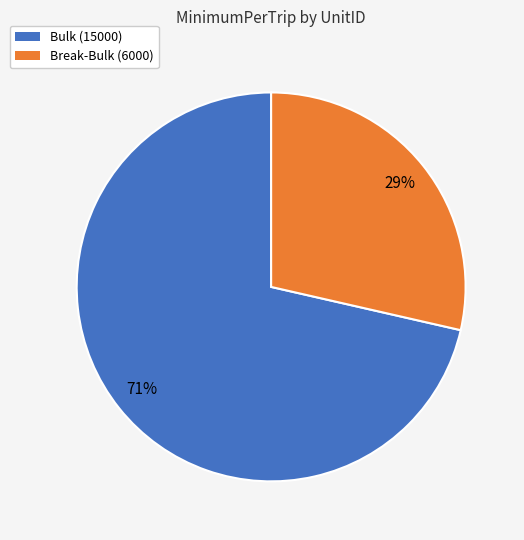

To the nearest percent, what percentage of the pie is Break-Bulk (6000)?

29%